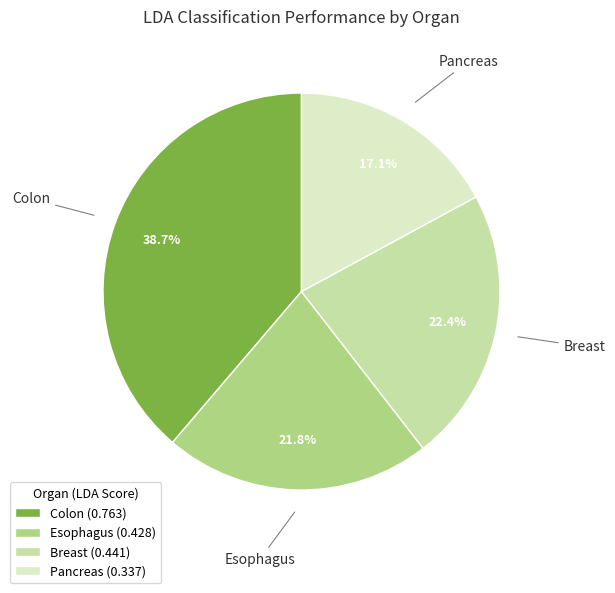

Which has a higher value, Pancreas or Breast?

Breast